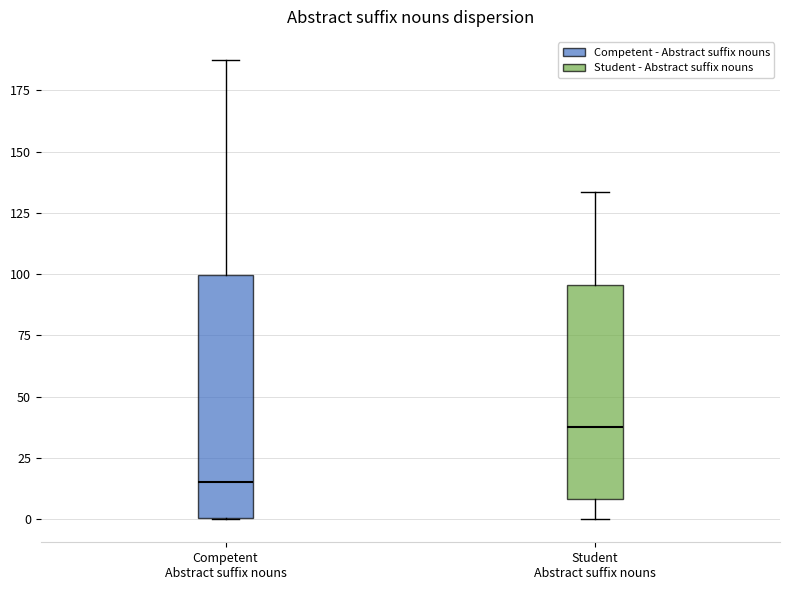

Which box's median line is the highest?

Student Abstract suffix nouns